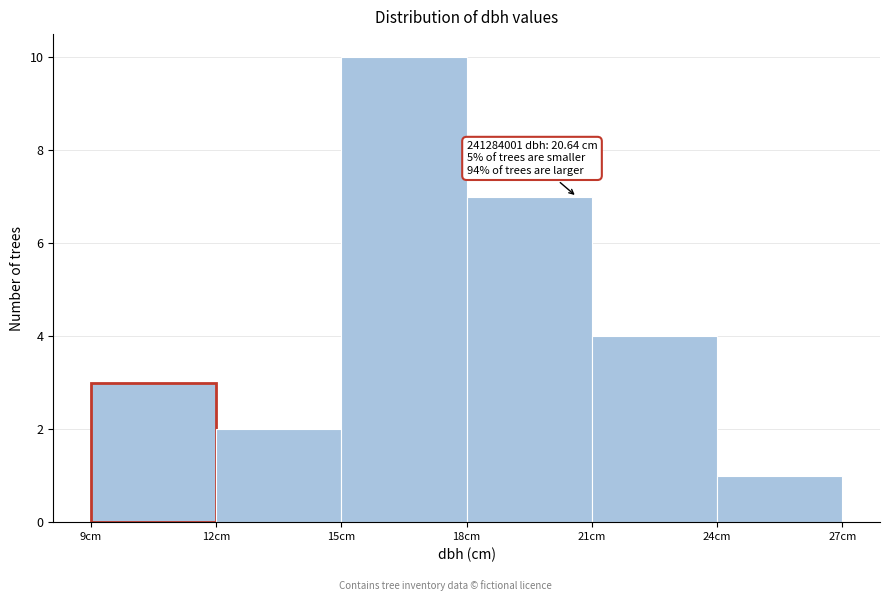

Over which range of the x-axis is the bar tallest?

15 to 18